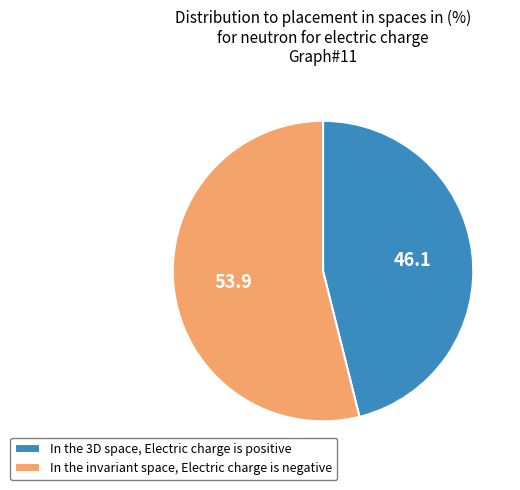

Rank the categories by value from highest to lowest.

In the invariant space, Electric charge is negative, In the 3D space, Electric charge is positive